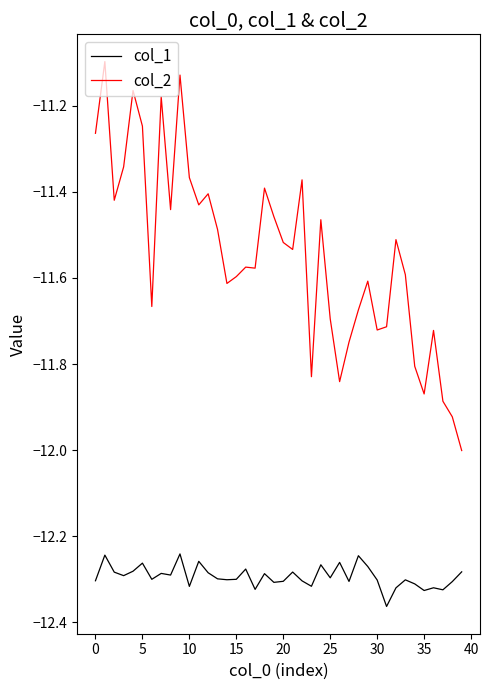

Rank the series by their average value, from lowest to highest.

col_1, col_2